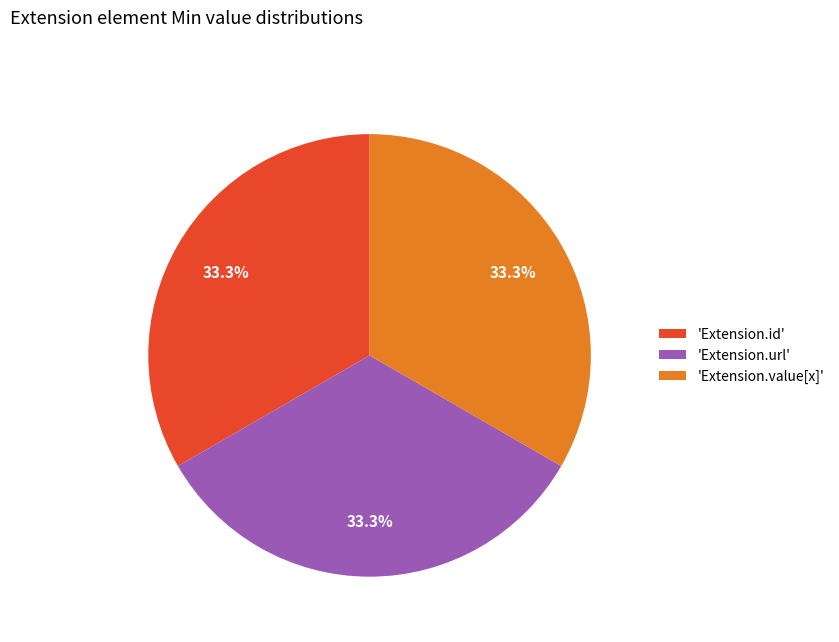

How much of the chart is everything except 'Extension.id'?

66.7%